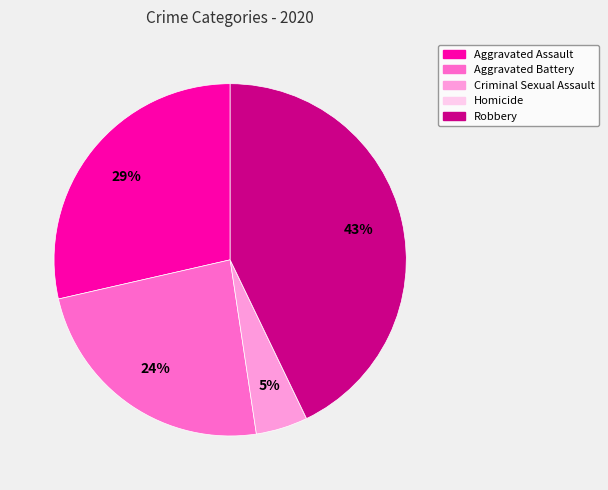

Does any single category account for the majority?

No